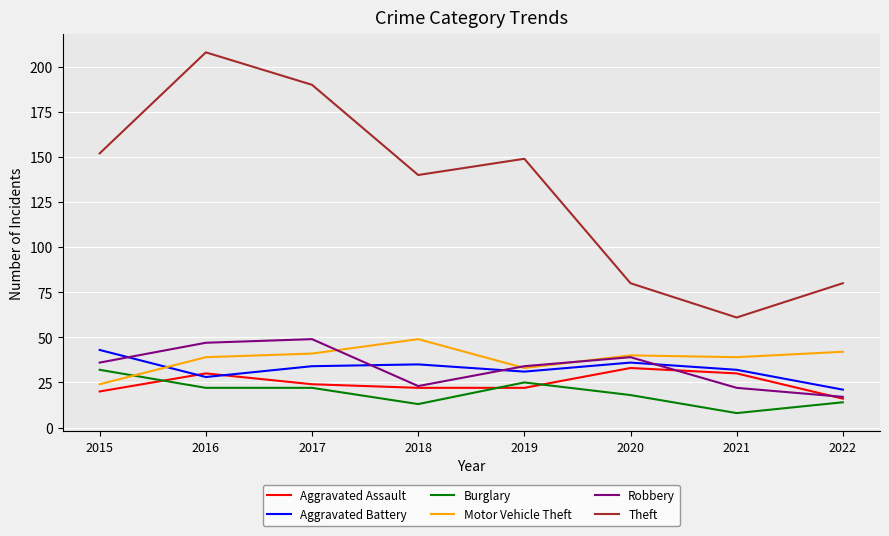

True or false: Aggravated Assault and Theft intersect in this chart.

False